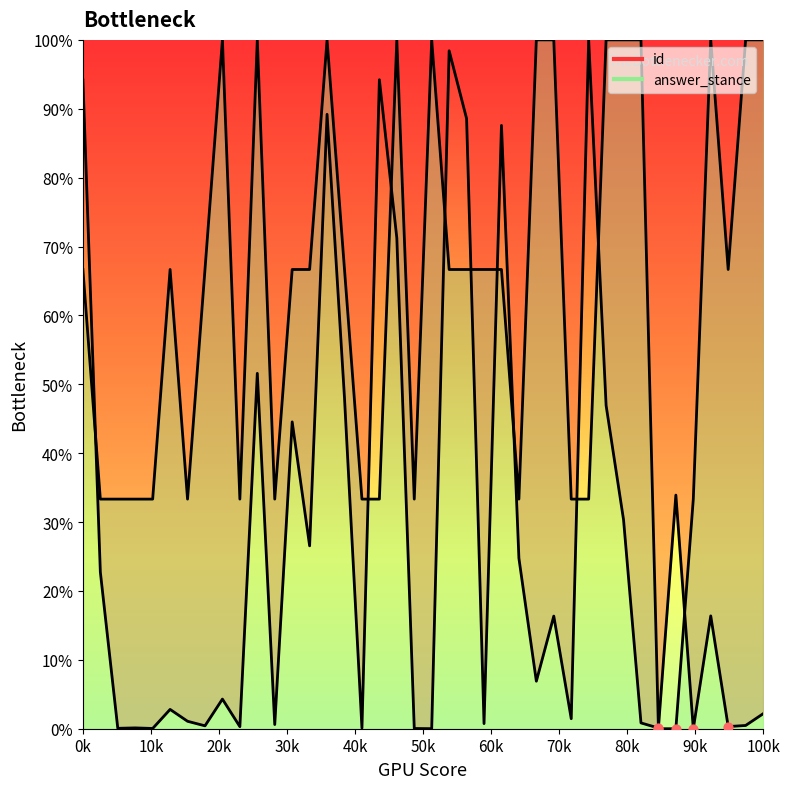

Which series reaches the minimum Y coordinate?

id